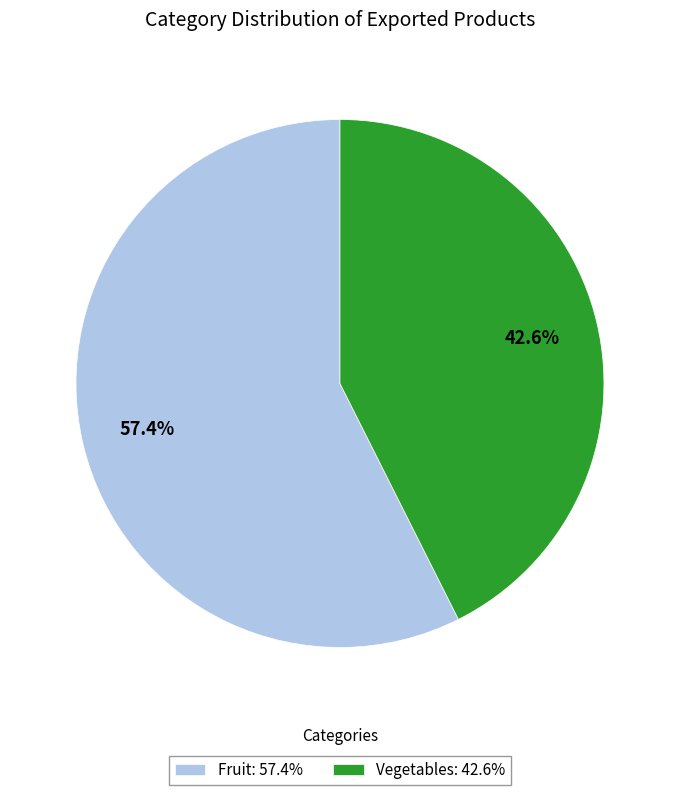

Approximately how many times larger is the value at Vegetables compared to Fruit?

0.7